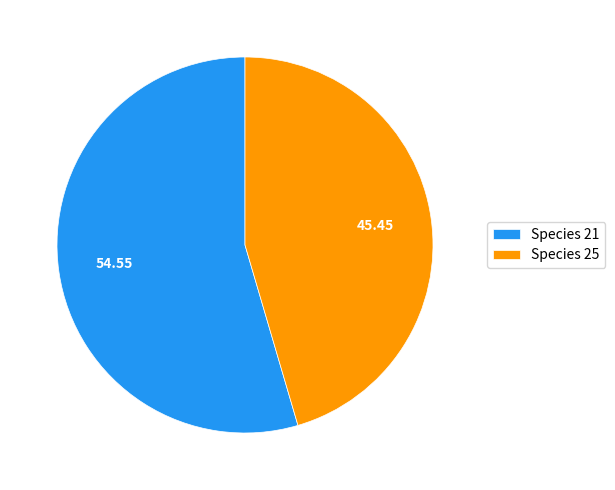

Which slice represents more than half of the pie?

Species 21